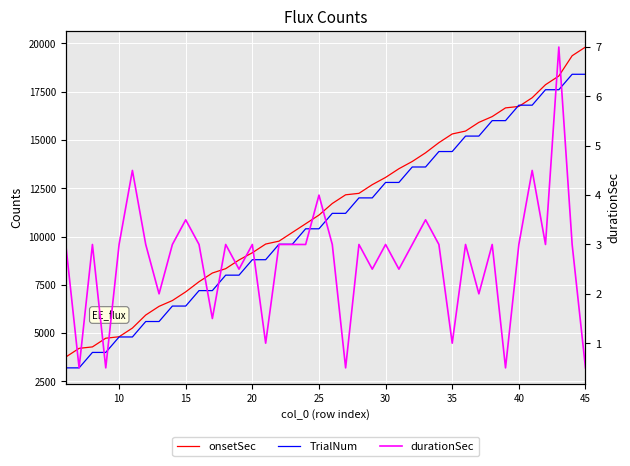

True or false: durationSec and TrialNum intersect in this chart.

False